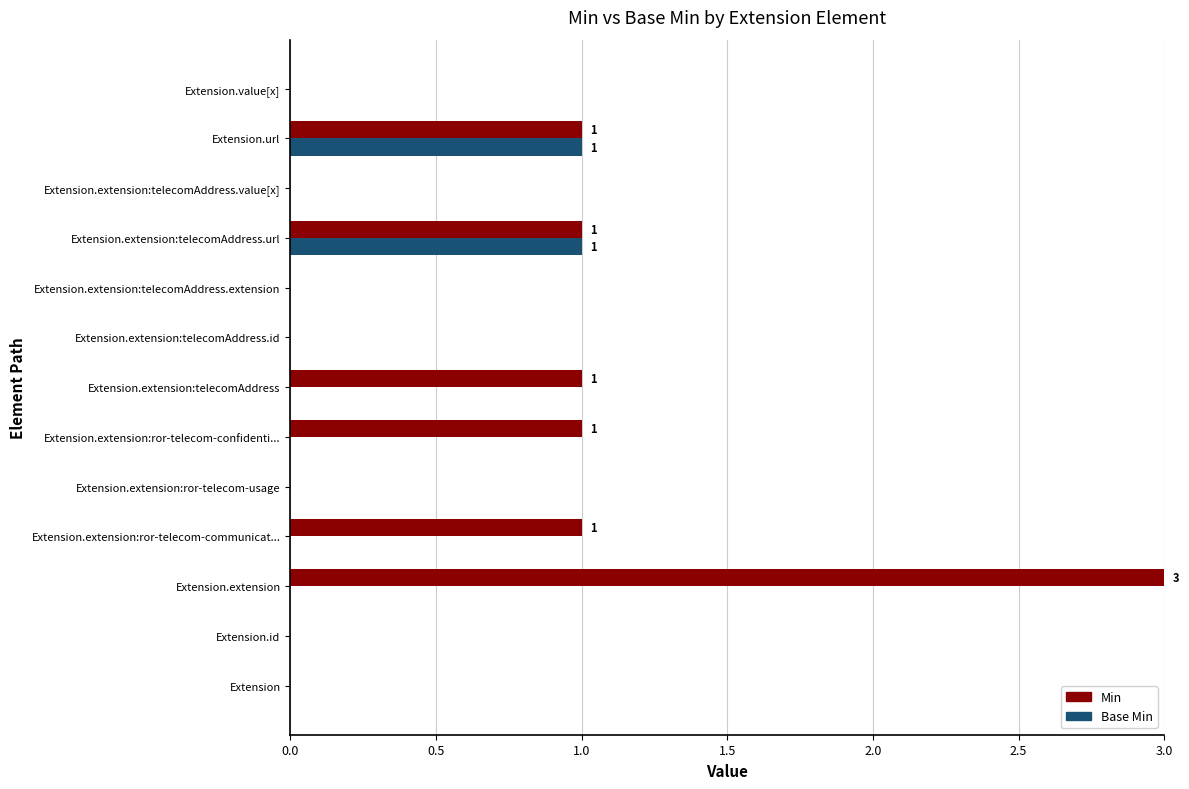

Which series changed the most between Extension.extension:ror-telecom-usage and Extension.extension:ror-telecom-confidenti...?

Min